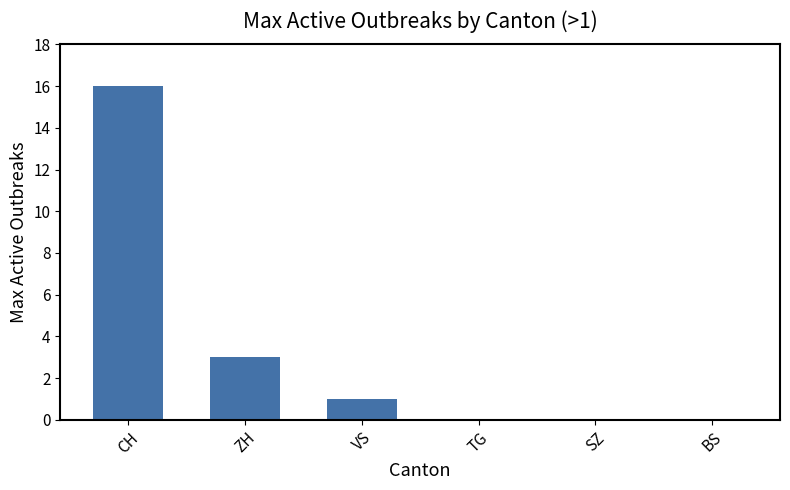

Is it true that the value at SZ is 10?

False